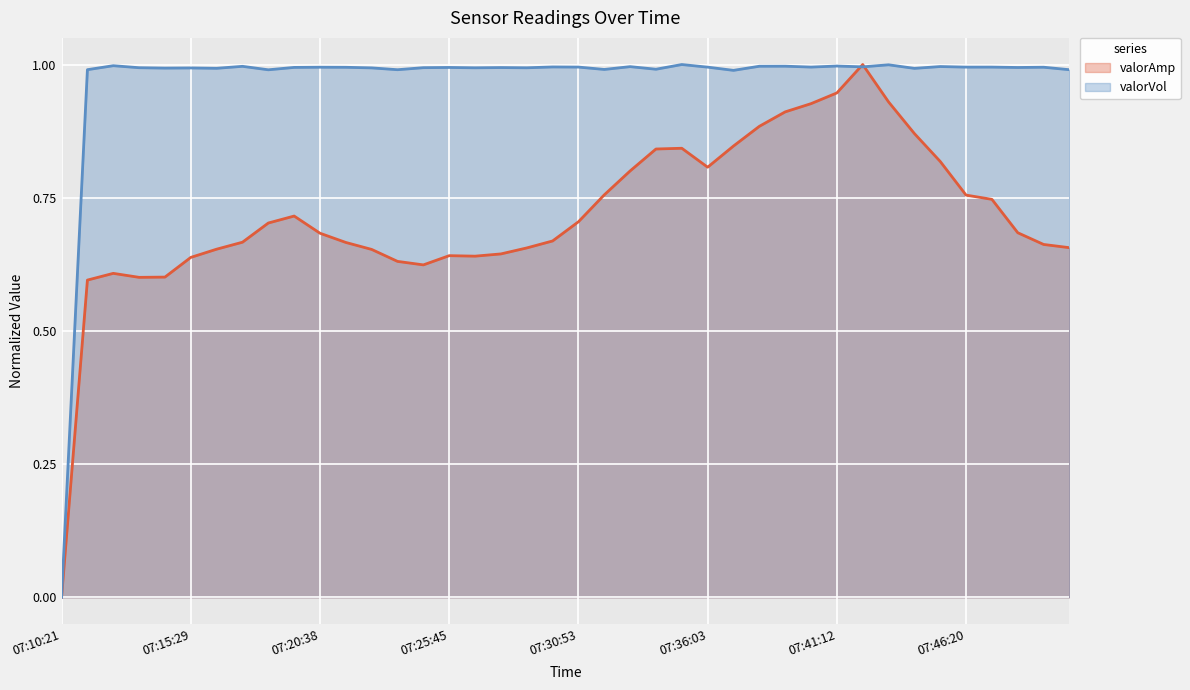

Which series changed the most between 07:11:23 and 07:32:57?

valorAmp